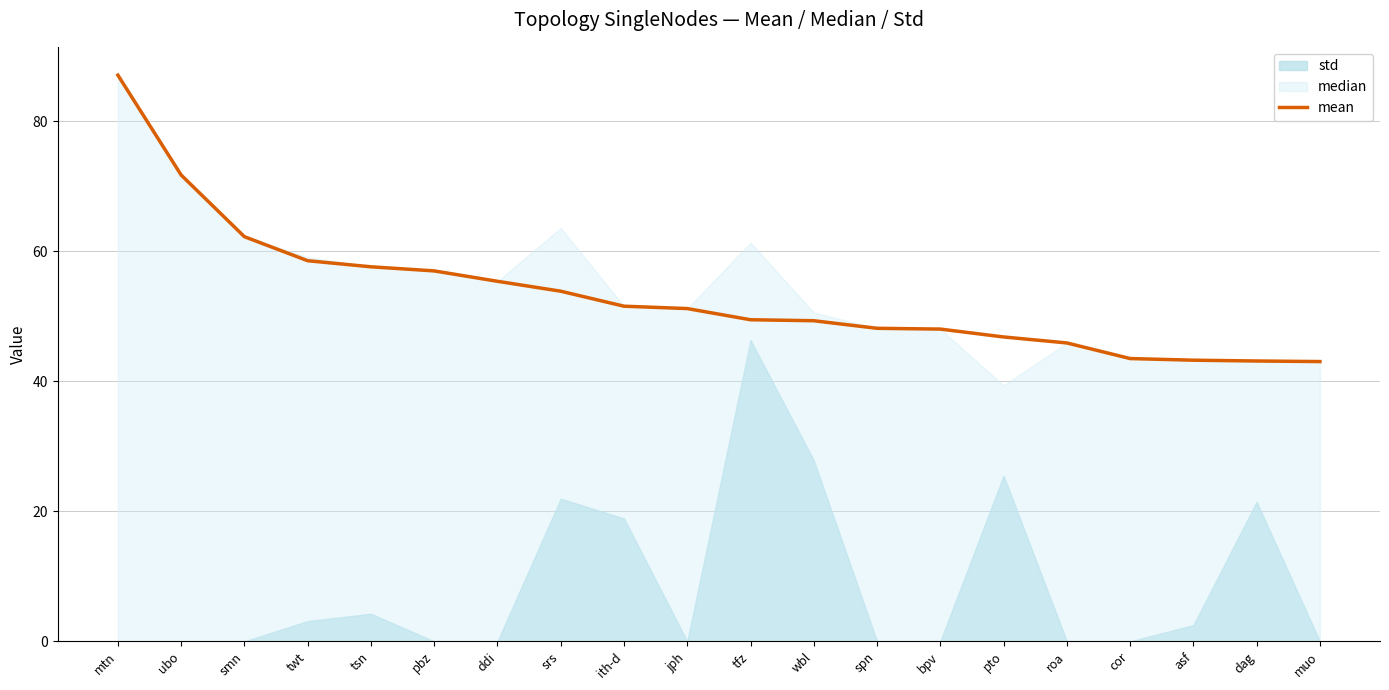

At which category does the chart reach its minimum across all series?

muo